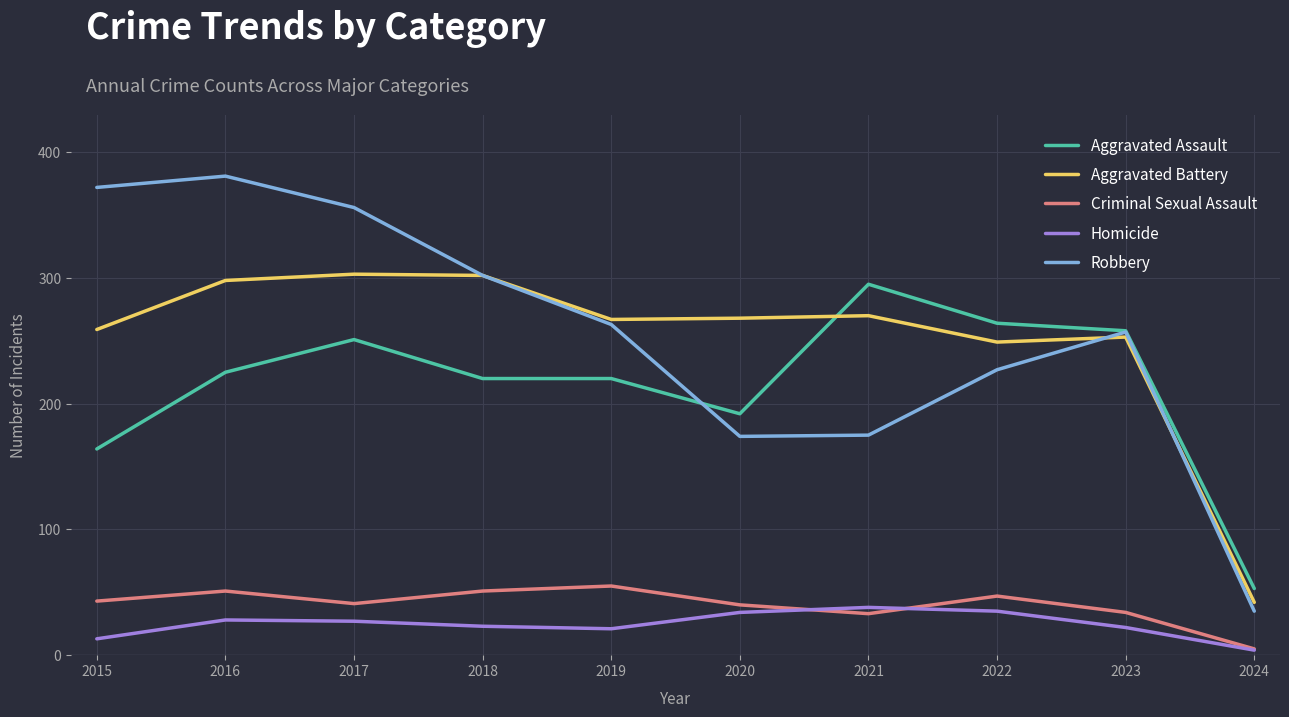

What is the sum of the Aggravated Battery values at 2020 and 2023?

521